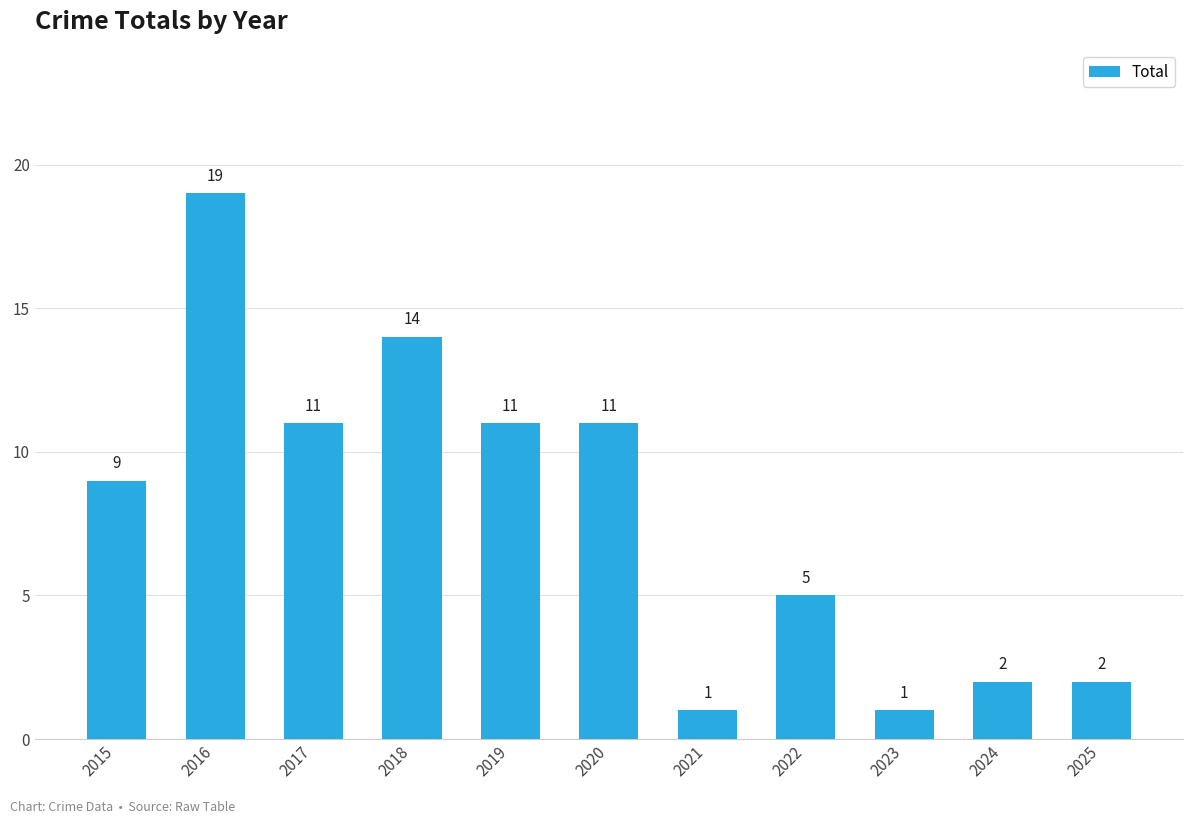

What is the minimum value shown in the chart?

1